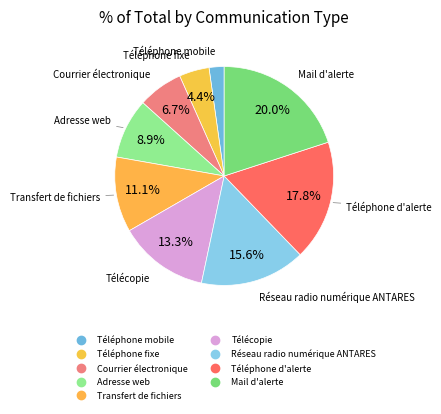

What percentage is the Téléphone d'alerte slice, to the nearest percent?

18%